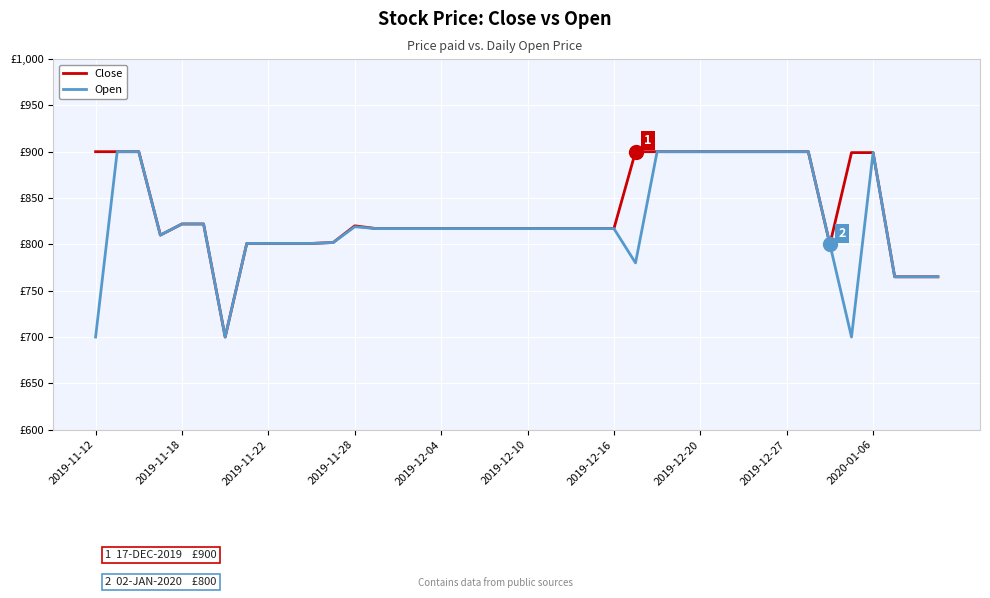

What are all the series names shown in the legend?

Close, Open